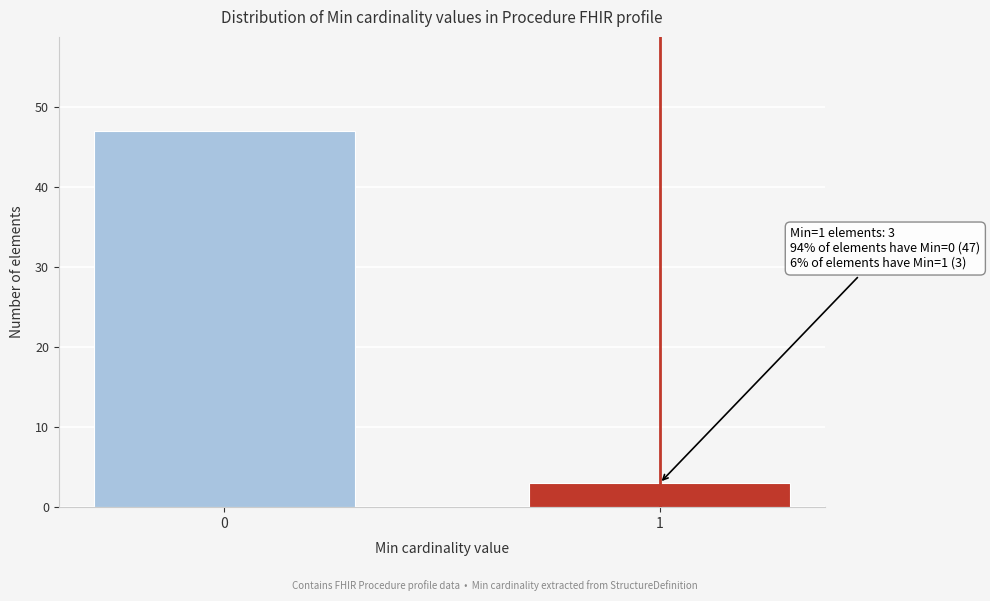

Reading left to right, what are all the values shown in this chart?

47	3